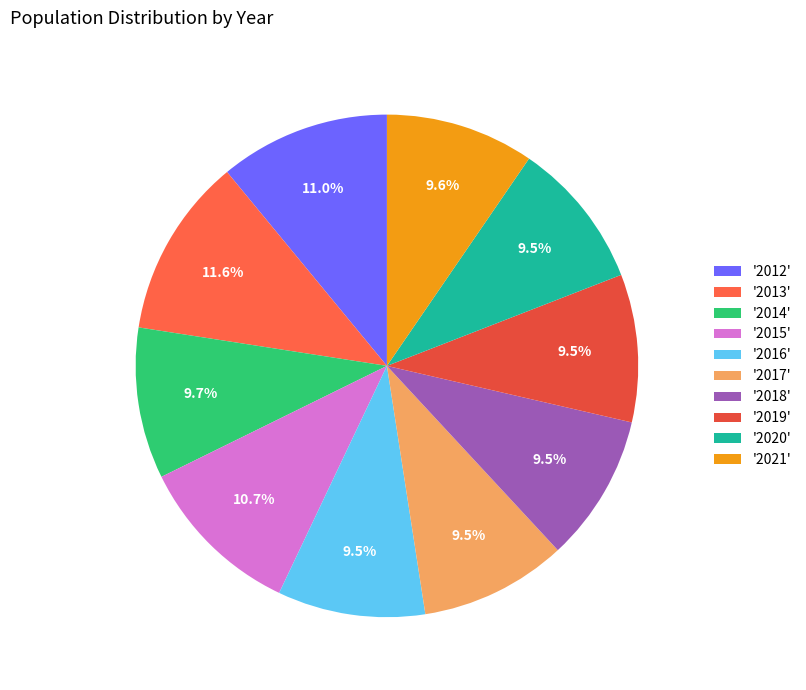

Count the number of slices in the pie.

10